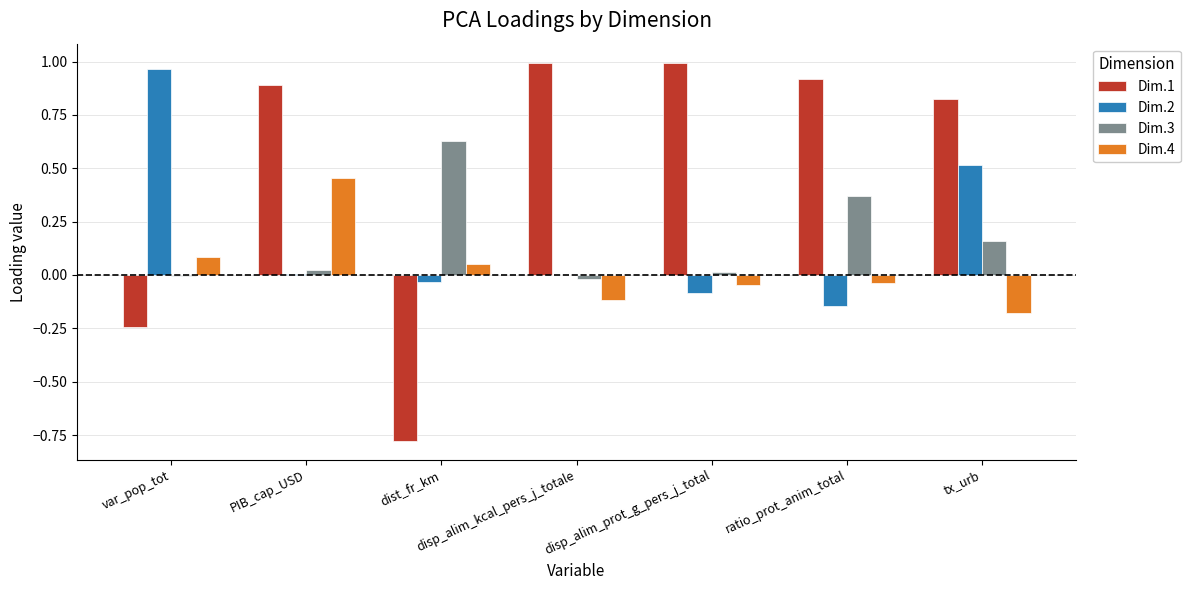

How many categories are shown in the chart?

7